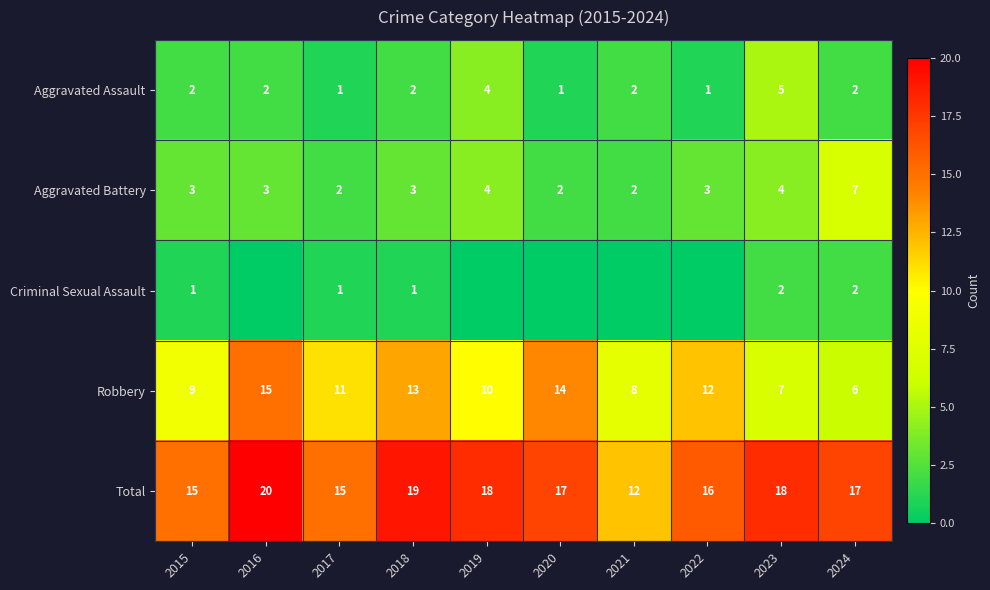

What is the sum of all Total values?

167